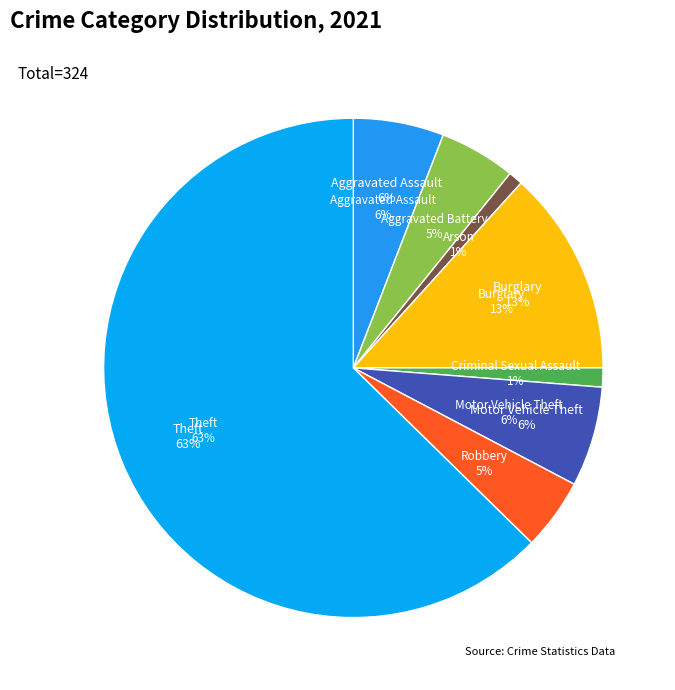

To the nearest percent, what is the average slice percentage?

12%